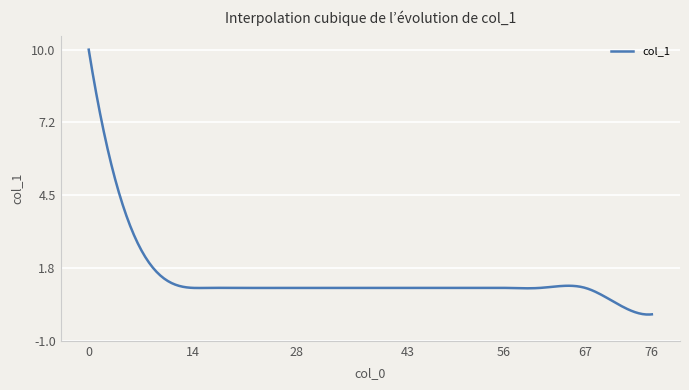

What is the maximum value shown in the chart?

10.0